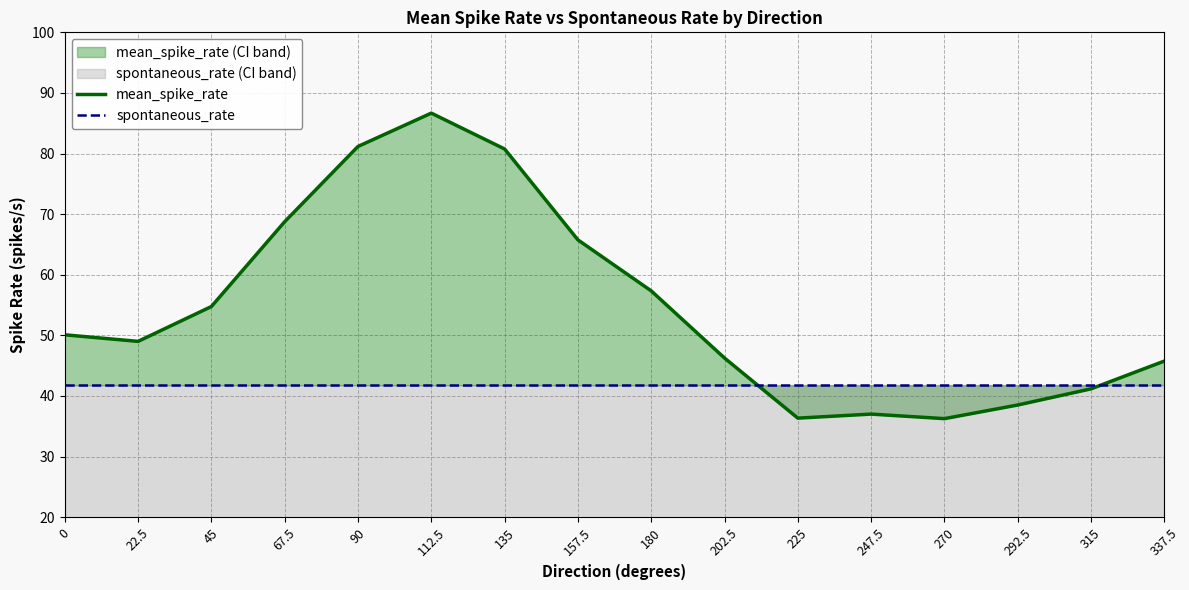

Which series has the largest range (max minus min)?

mean_spike_rate